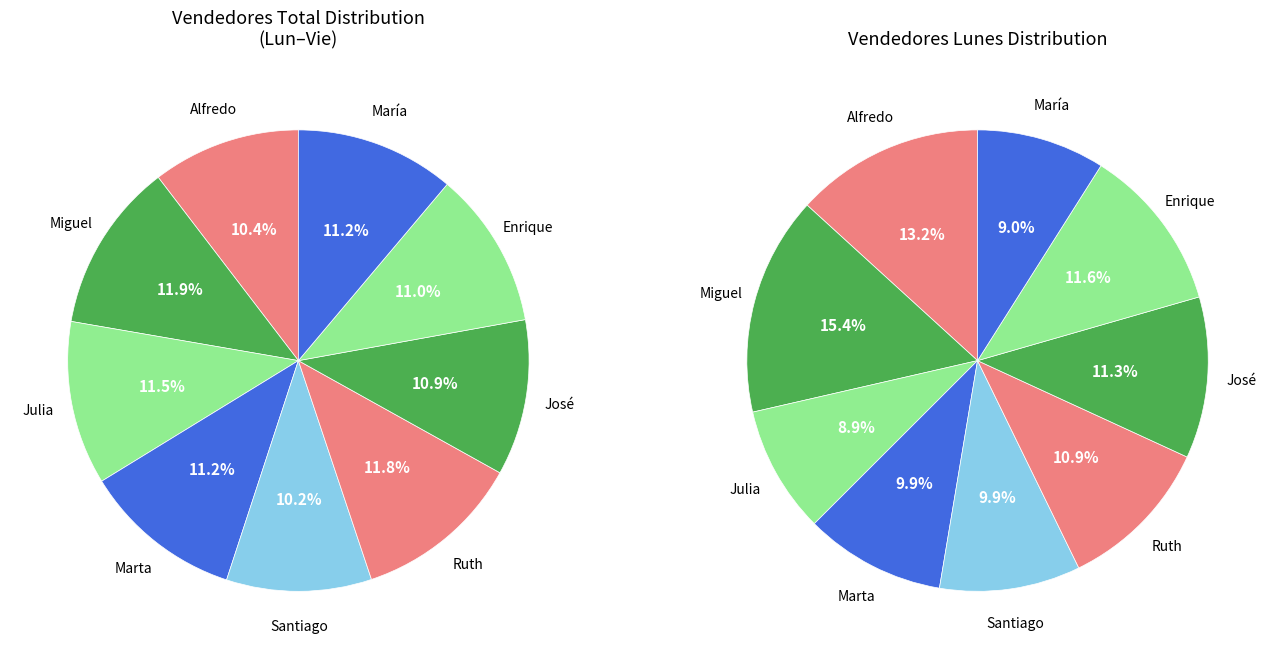

Is there a majority slice in this chart?

No